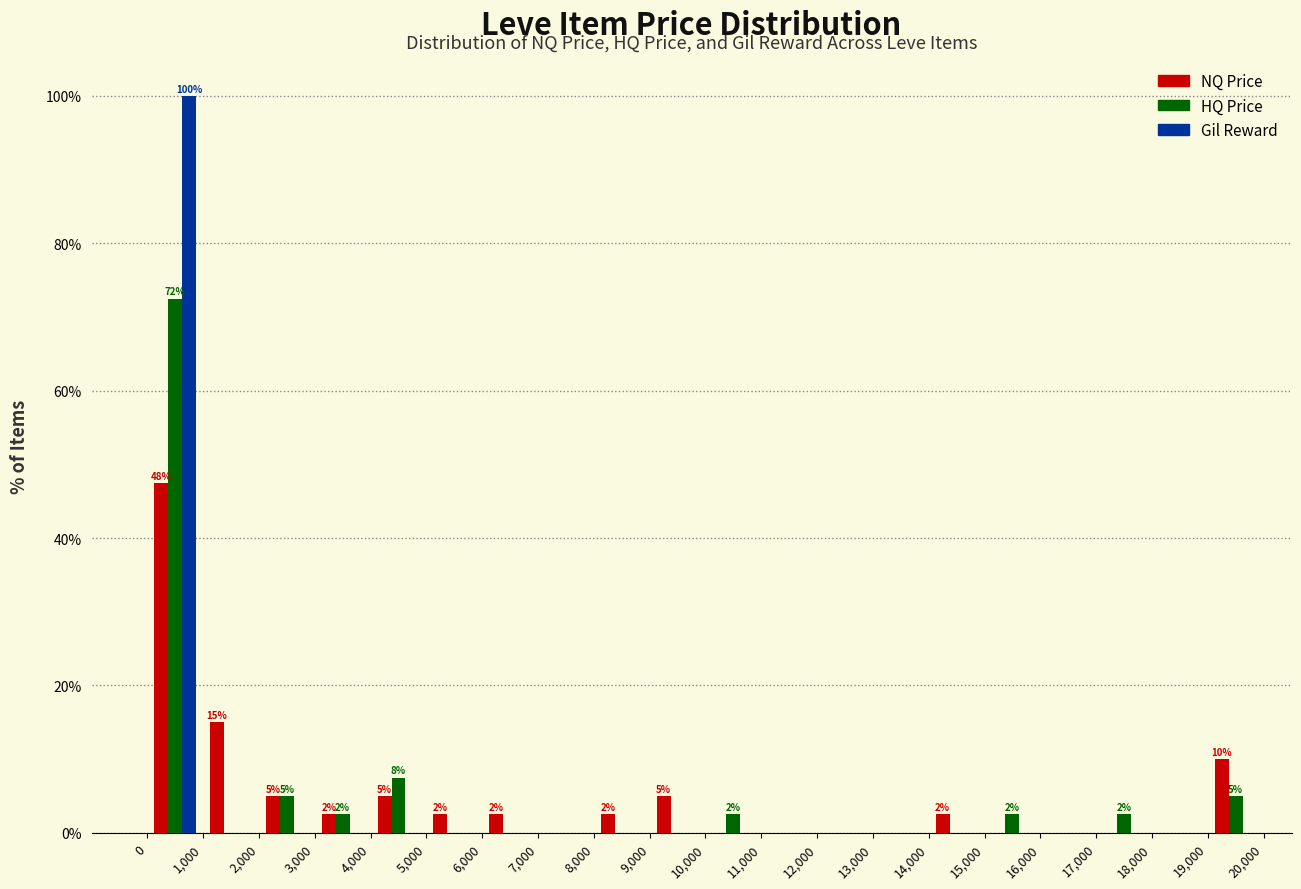

In the NQ Price series, which range on the x-axis has the tallest bar?

0 to 1,000